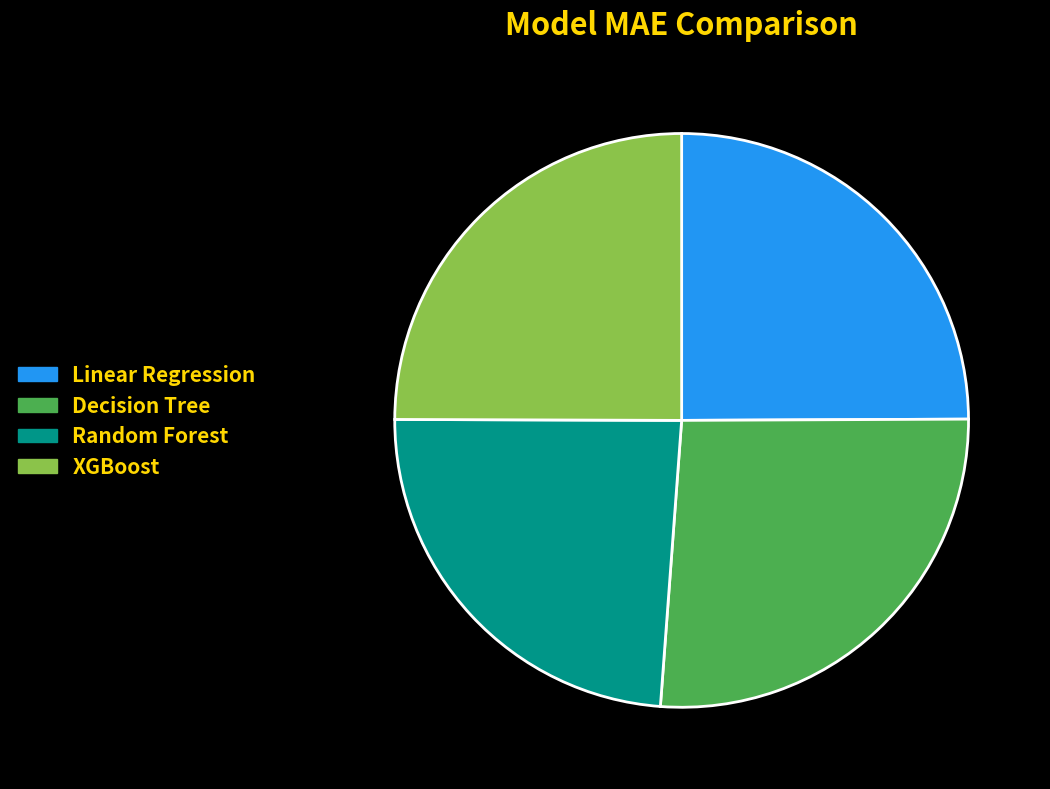

How many slices are in this pie chart?

4